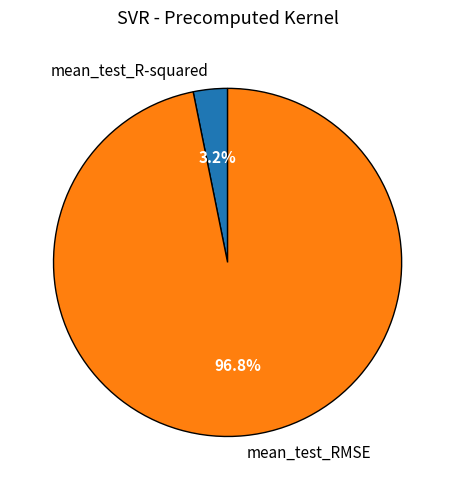

Between mean_test_RMSE and mean_test_R-squared, which is larger?

mean_test_RMSE